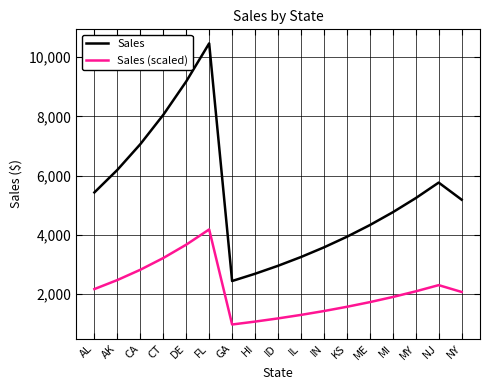

What is the maximum value for Sales (scaled)?

4186.9